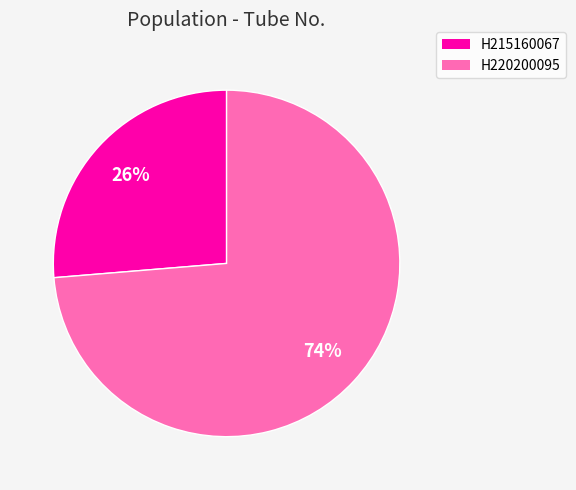

Which slice is the smallest?

H215160067